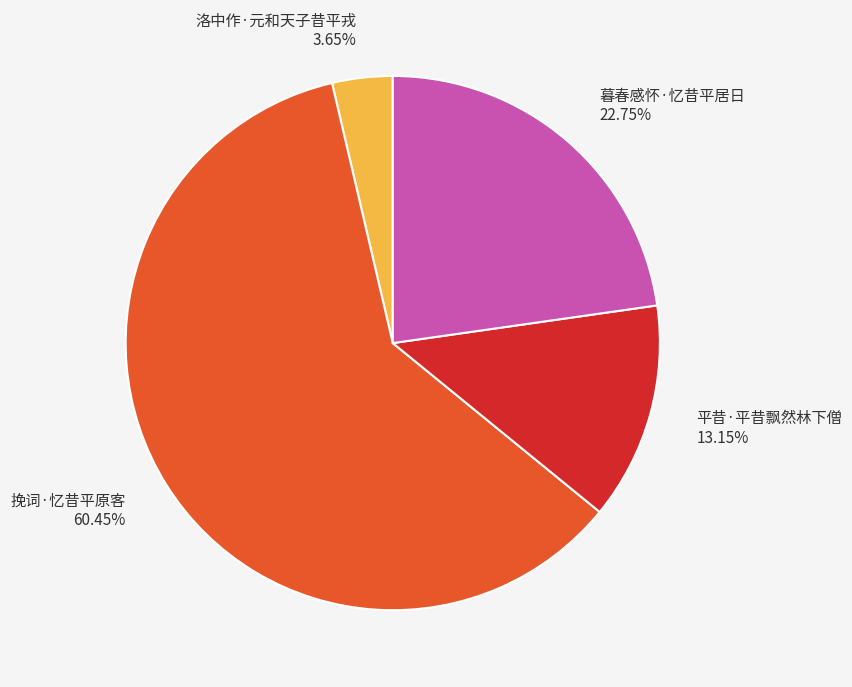

To the nearest percent, what is the difference between the largest and smallest slice percentages?

57%